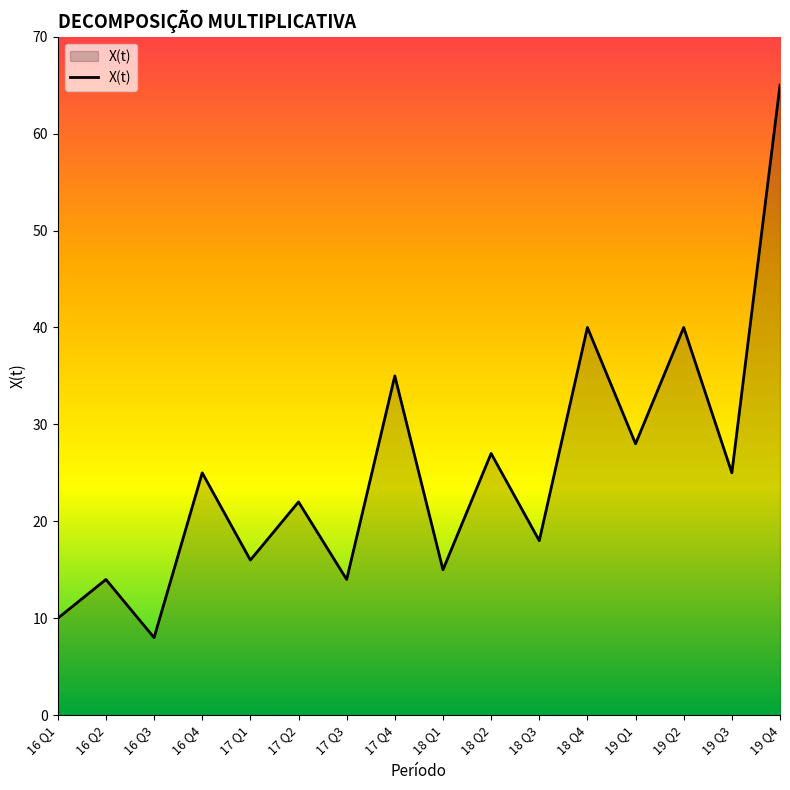

What is the sum of all values?

402